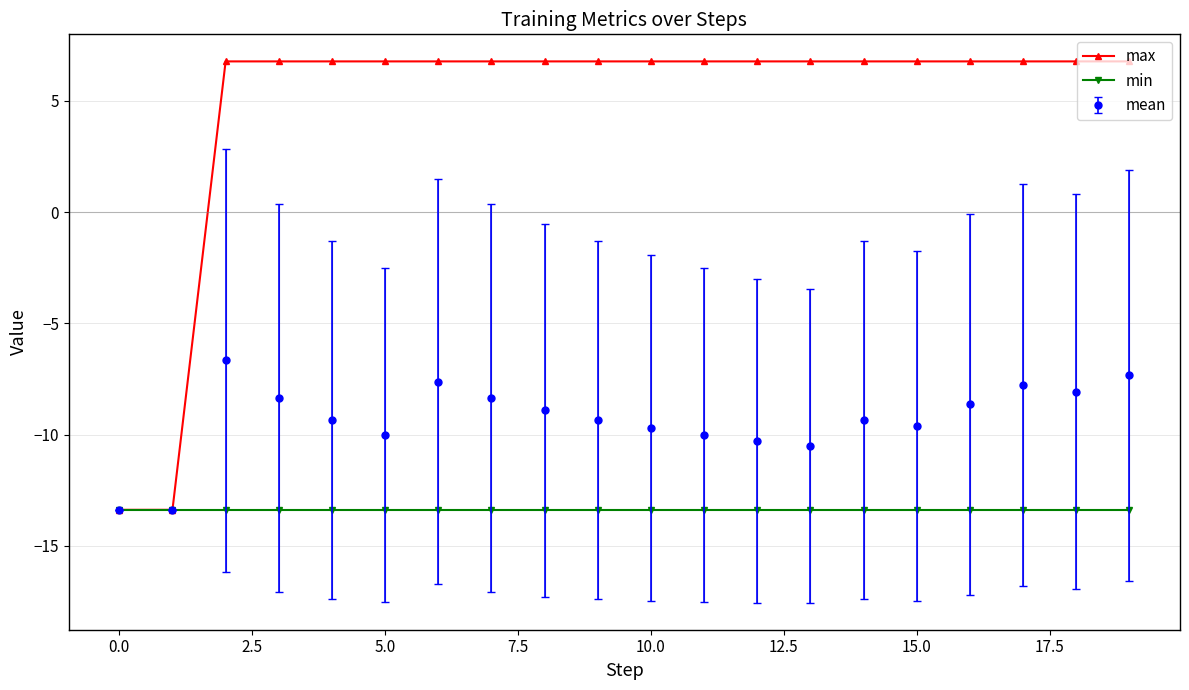

List the series in order of their peak value, lowest first.

min, mean, max